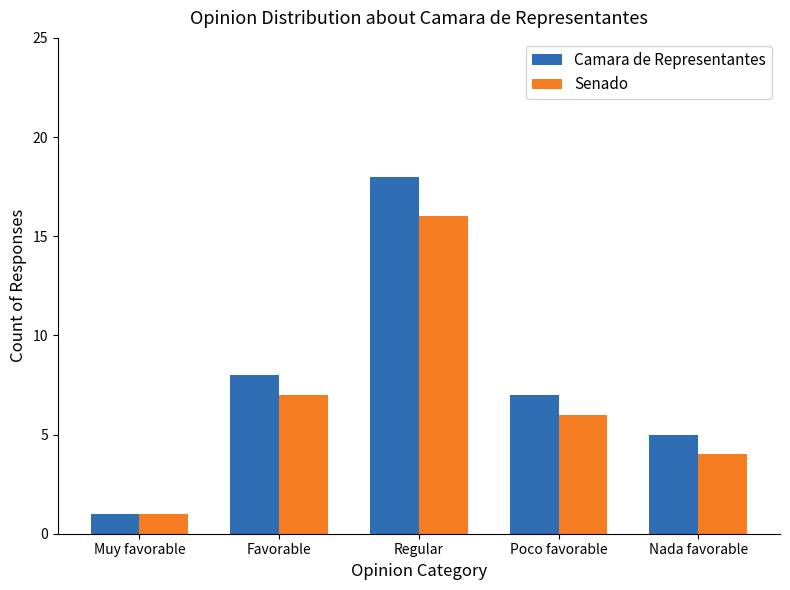

At which label does Senado first exceed 6?

Favorable